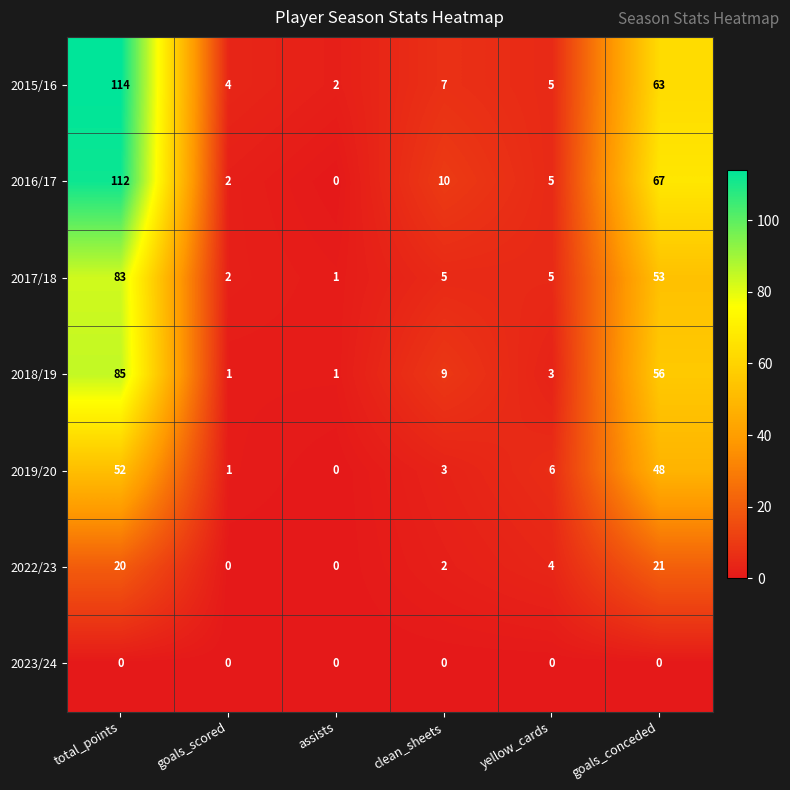

At which category does the chart reach its peak across all series?

total_points